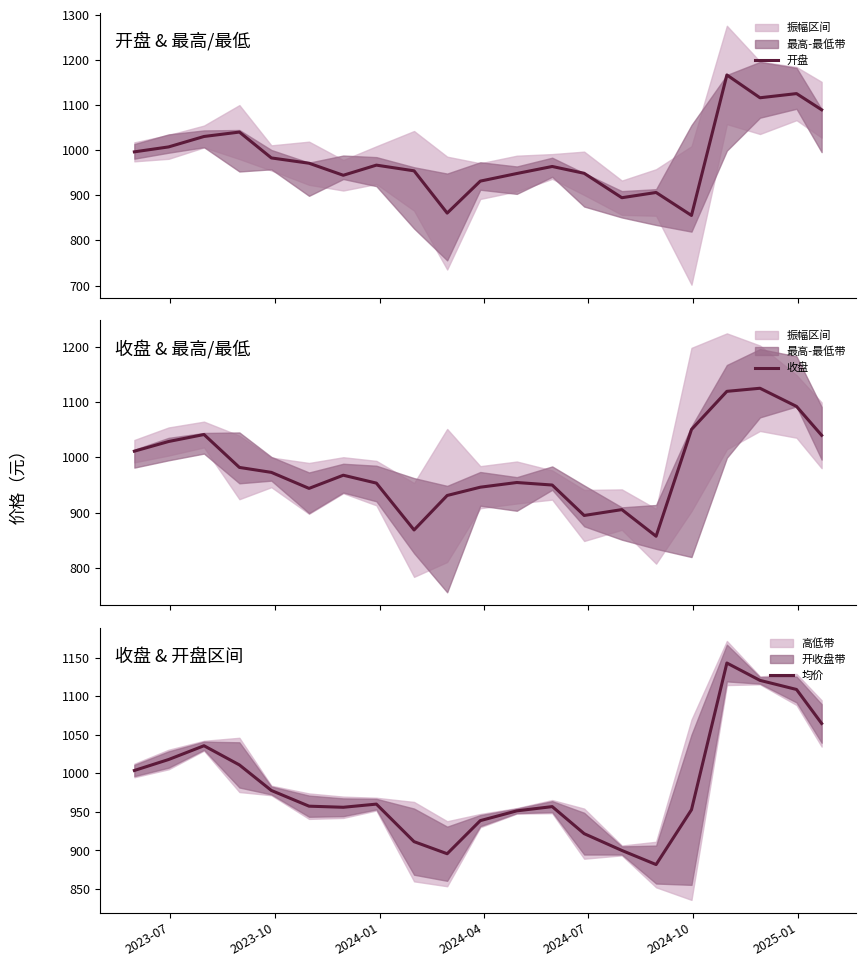

How many interior local peaks does the 收盘 series have?

5